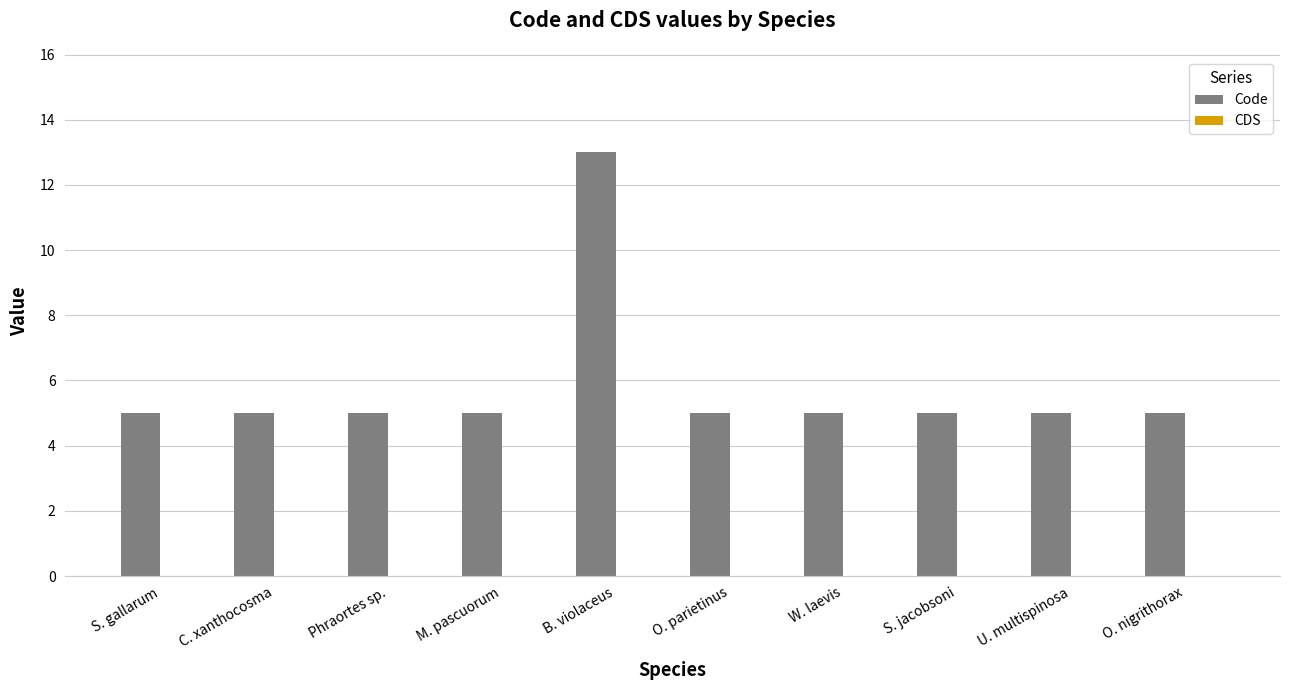

Reading right to left, extract all data points from this chart.

O. nigrithorax=5	U. multispinosa=5	S. jacobsoni=5	W. laevis=5	O. parietinus=5	B. violaceus=13	M. pascuorum=5	Phraortes sp.=5	C. xanthocosma=5	S. gallarum=5